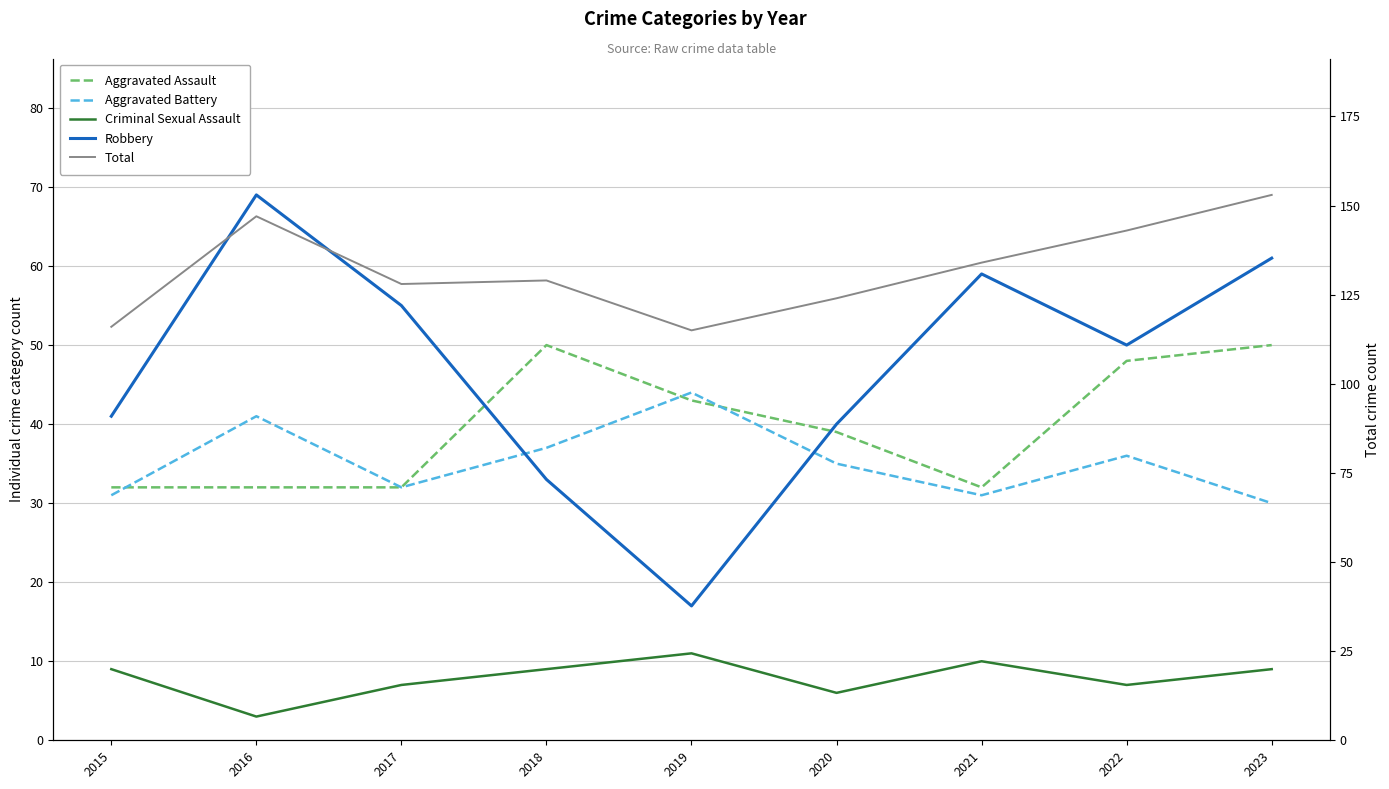

Where do Robbery and Aggravated Assault first cross each other?

2017 and 2018